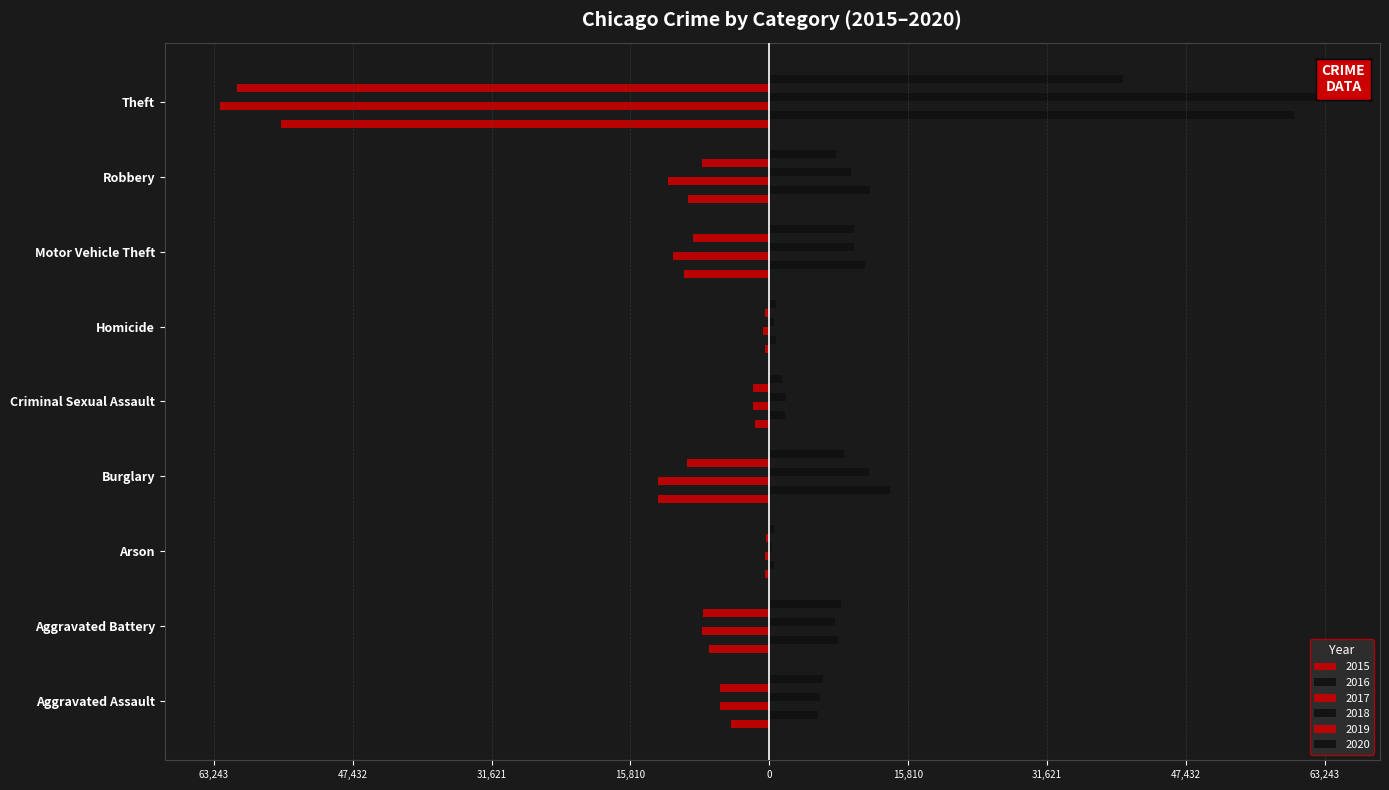

Which category has the lowest value across all series?

Theft